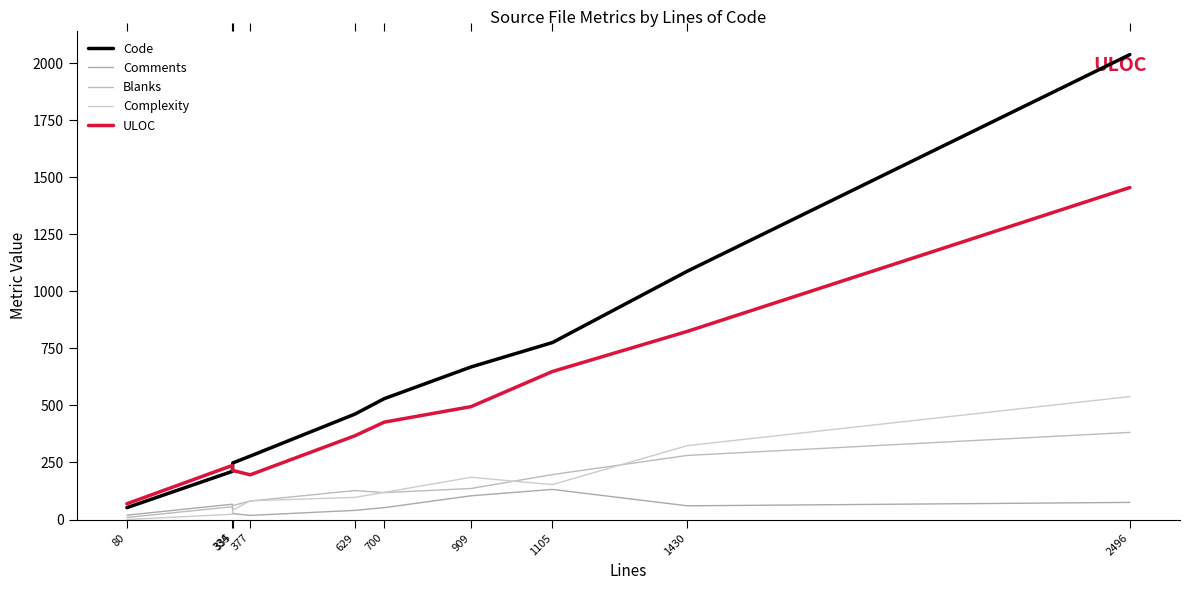

True or false: Comments and ULOC intersect in this chart.

False